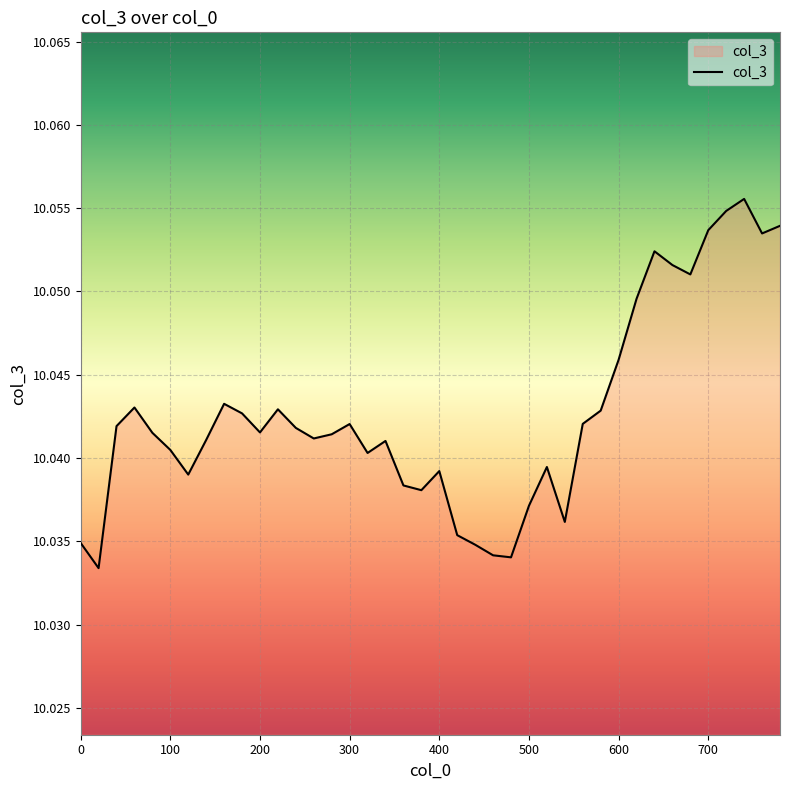

At which label is the value closest to 10?

20